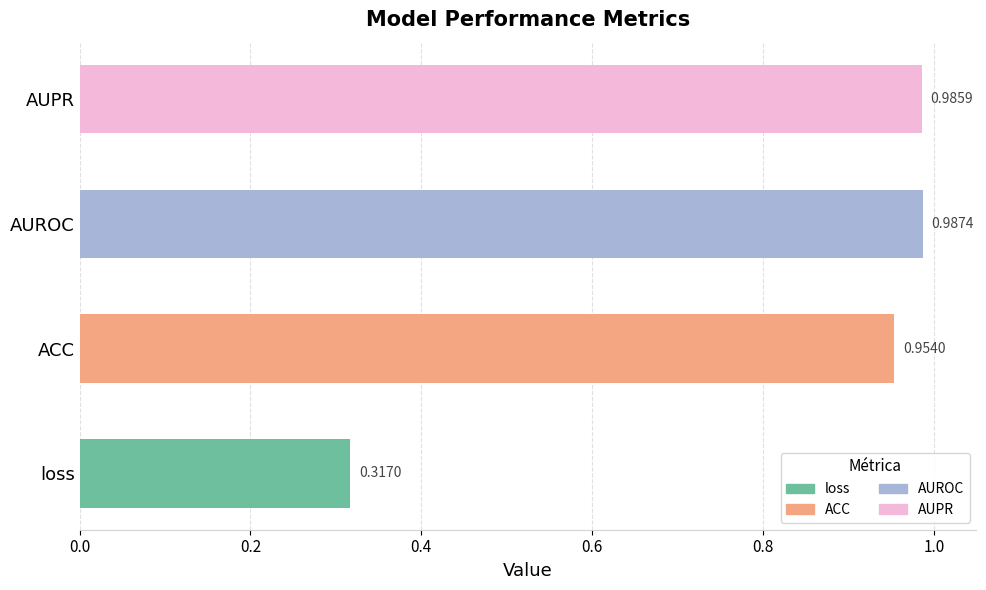

Which category has the highest value across all series?

AUROC